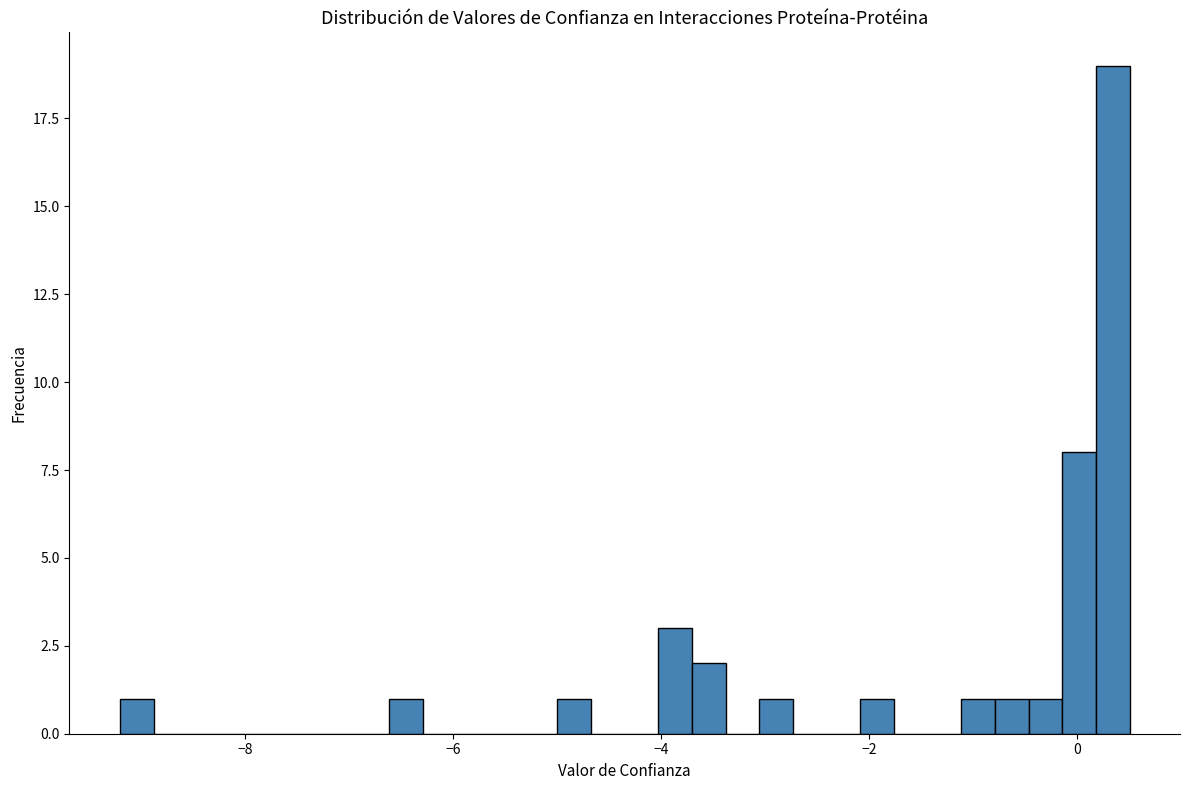

Around what value on the x-axis is the tallest bar? Give the approximate position of its centre, as read against the axis.

0.4